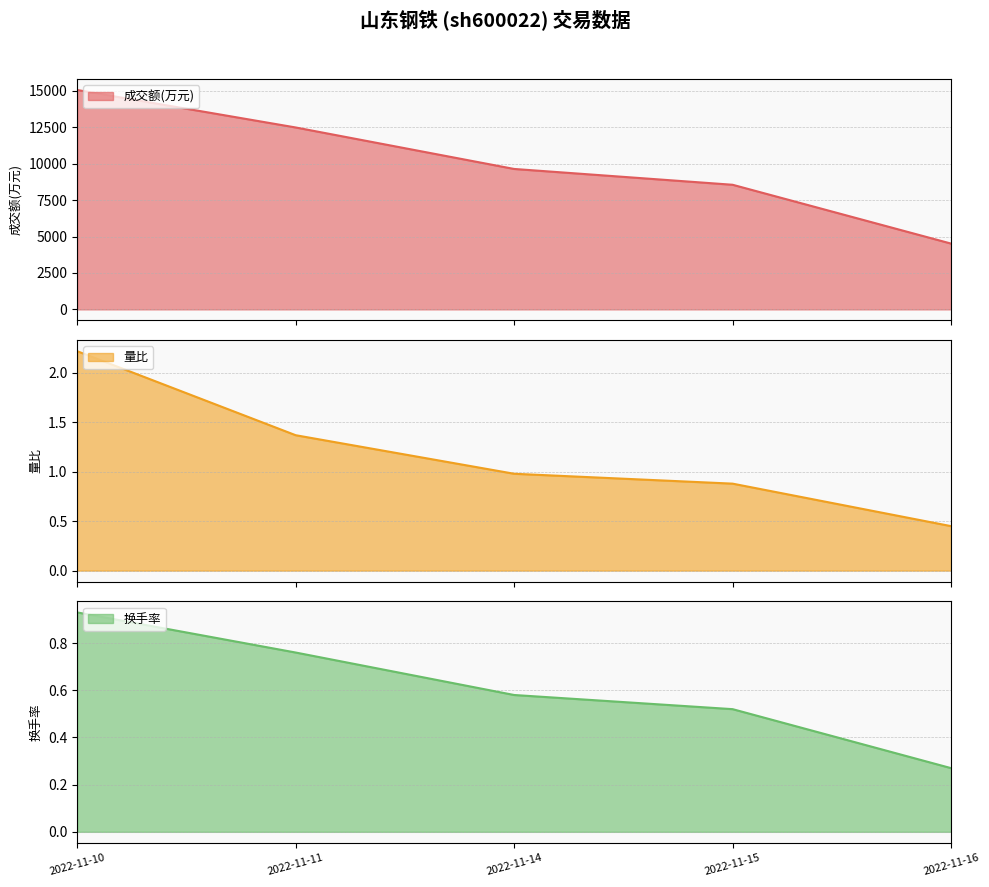

Where is 成交额(万元) nearest to the value 9794?

2022-11-14